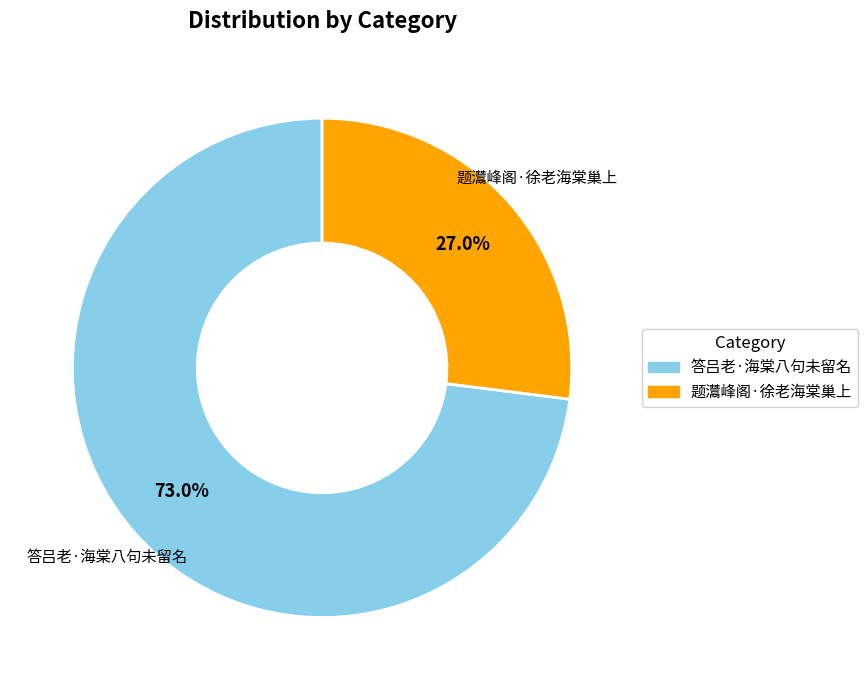

Which category has the biggest portion of the pie?

答吕老·海棠八句未留名